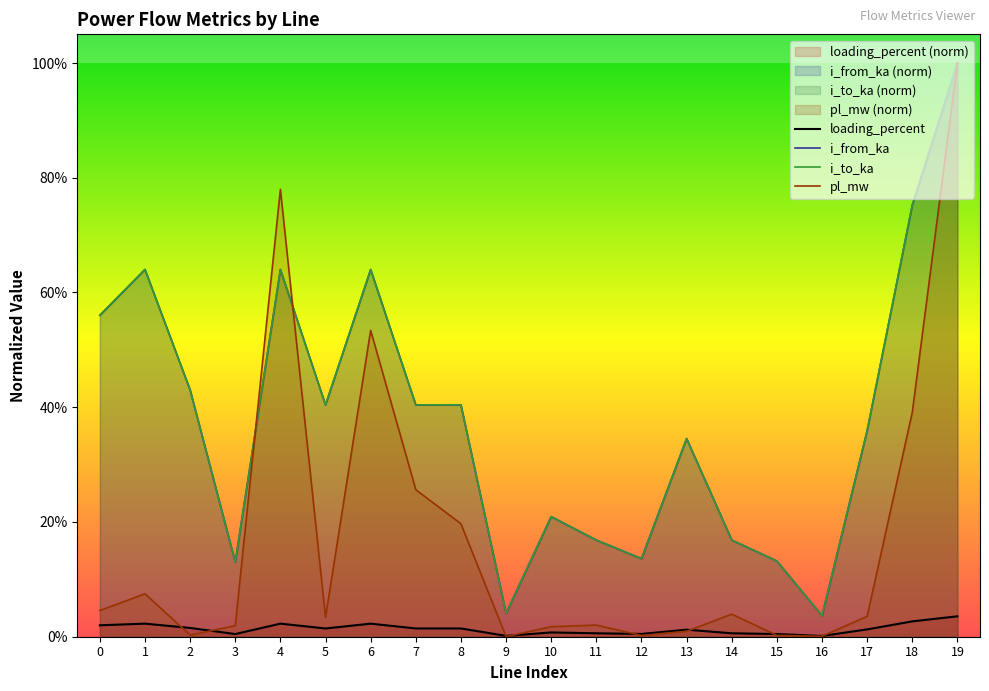

Is the value of i_to_ka at 3 greater than the value of i_from_ka at 0?

No